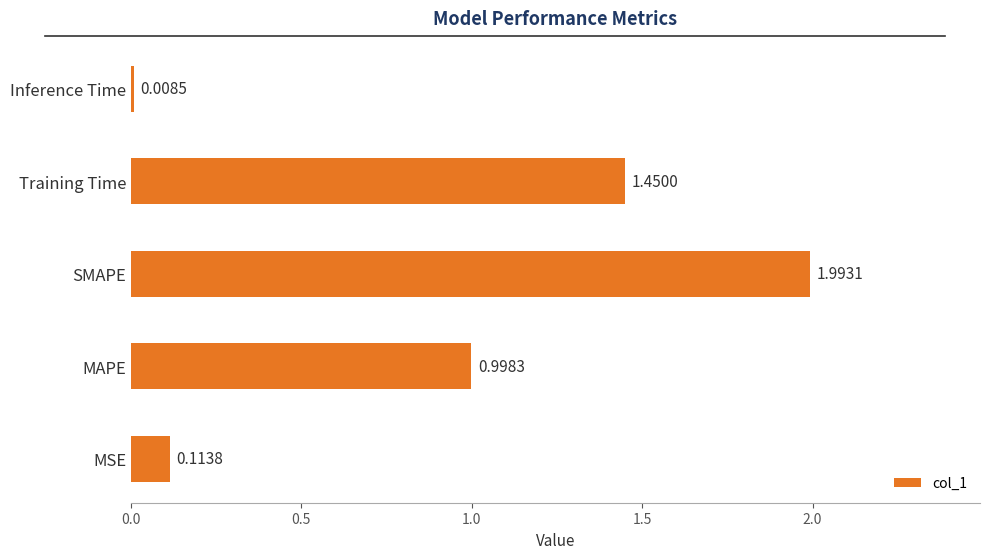

At which label is the value closest to 1?

MAPE